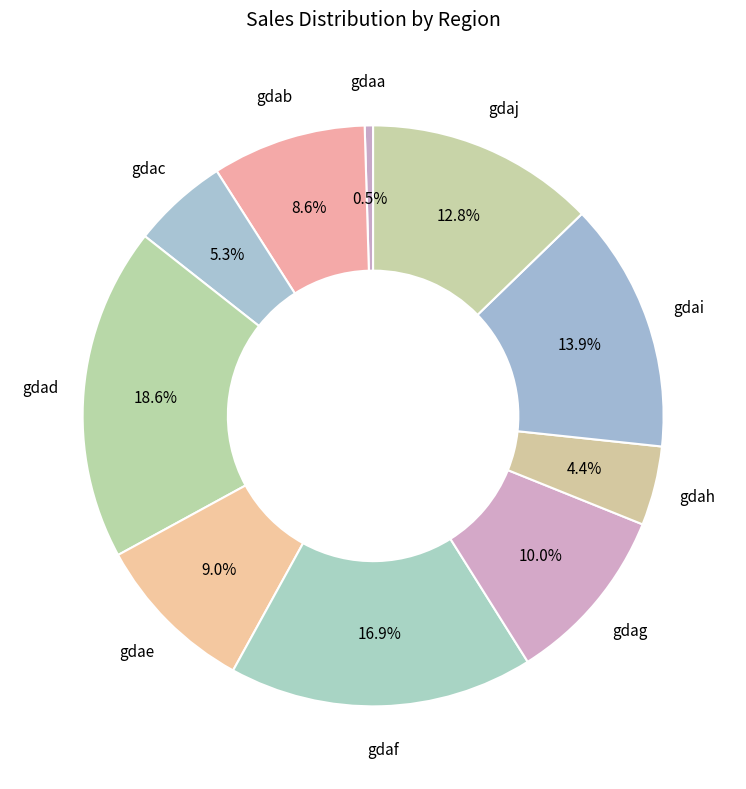

Approximately how many times larger is the value at gdaf compared to gdah?

3.8